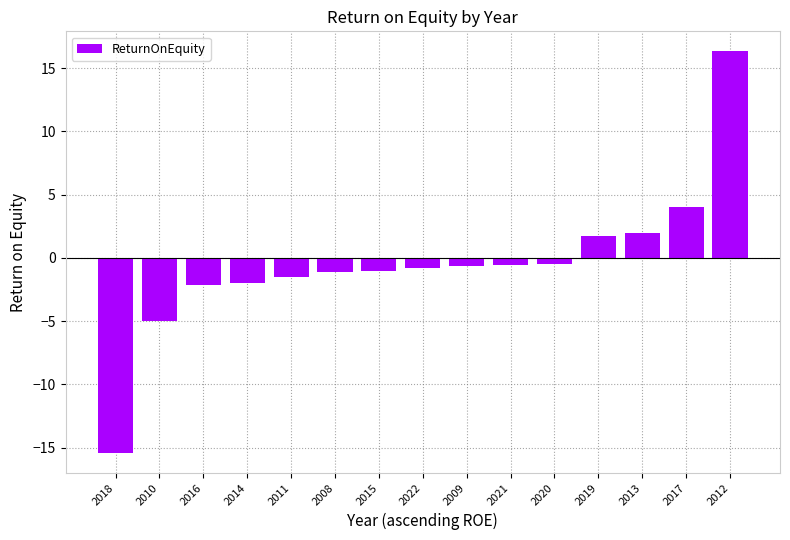

What is the difference between the maximum and minimum values?

31.7